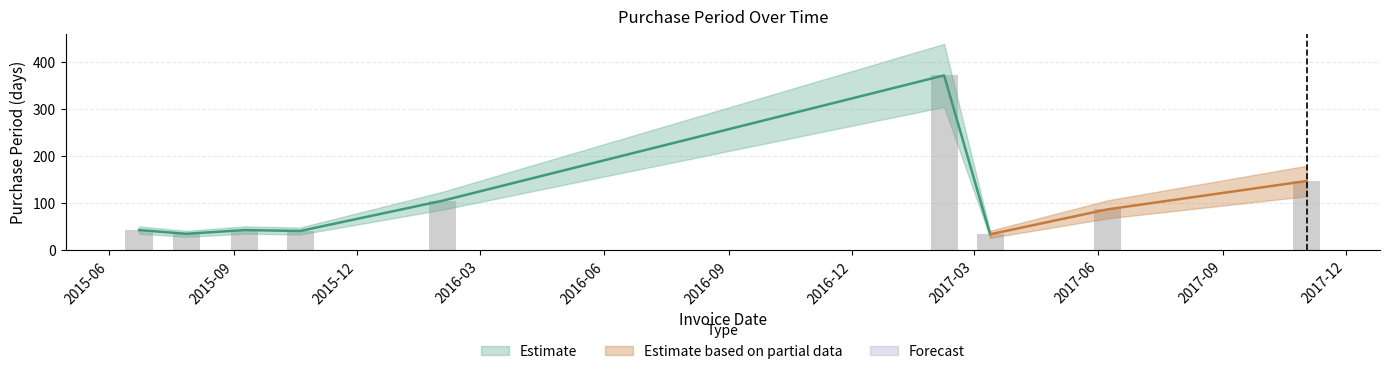

At which label does the data first exceed 43?

2016-02-02